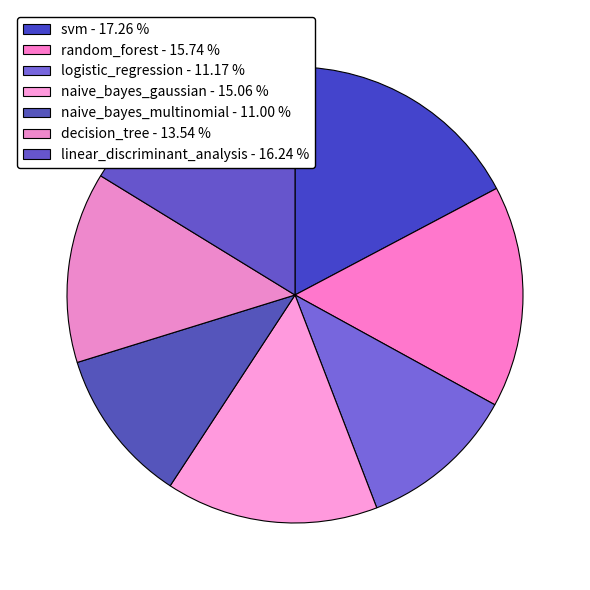

Count the number of slices in the pie.

7